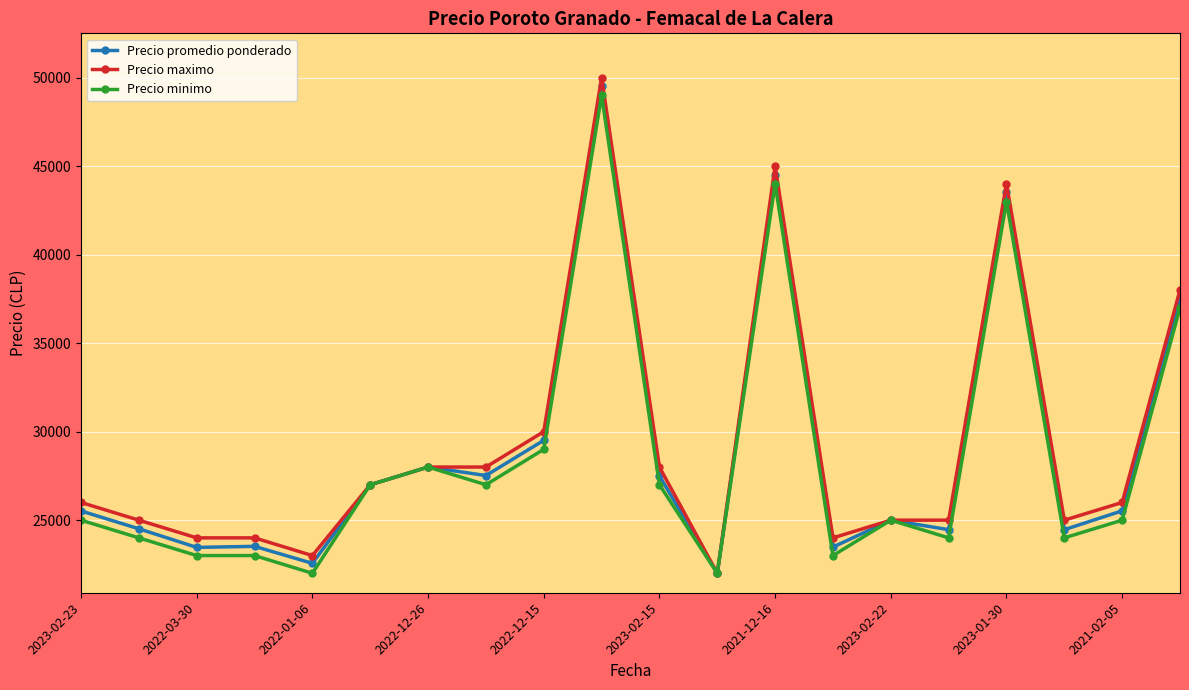

What is the greatest value displayed?

50000